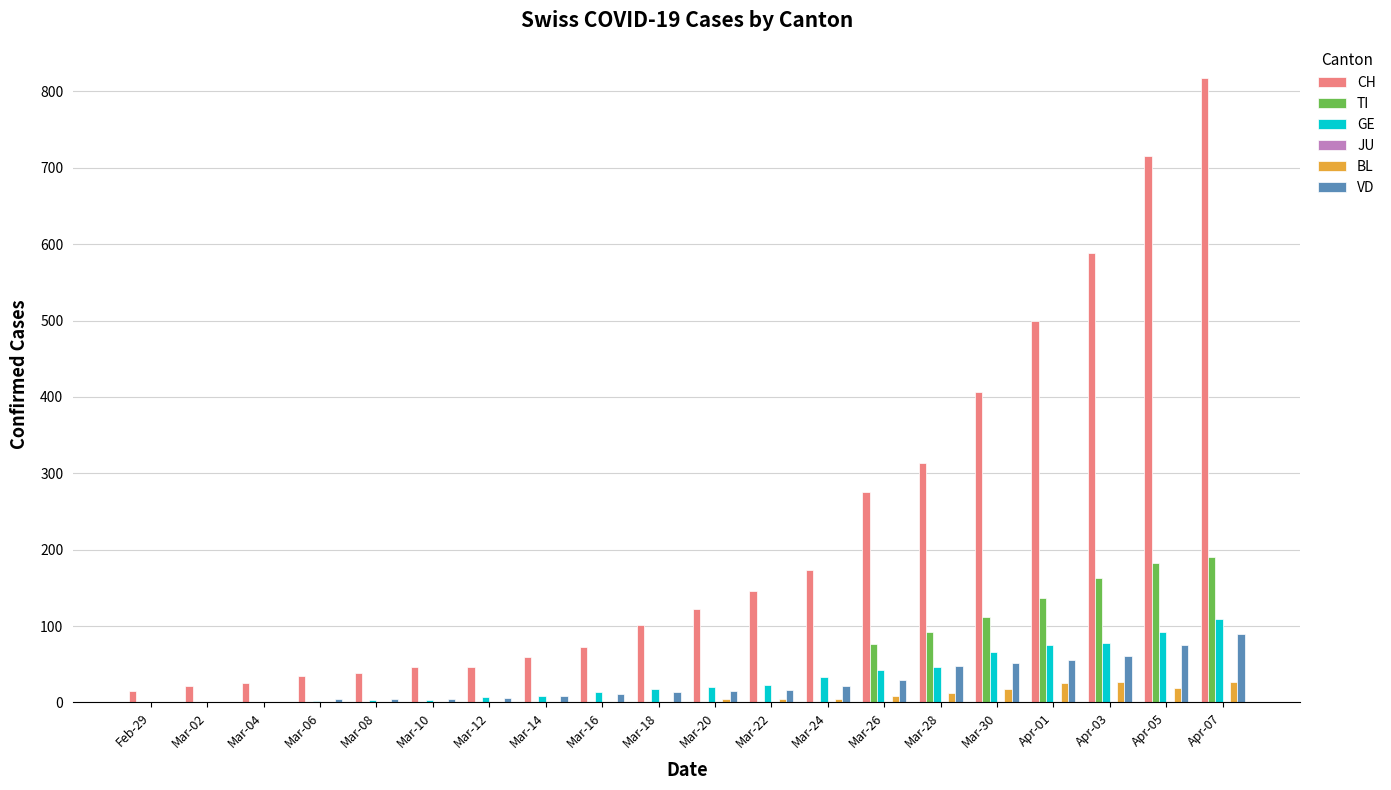

How many groups of bars are there?

20